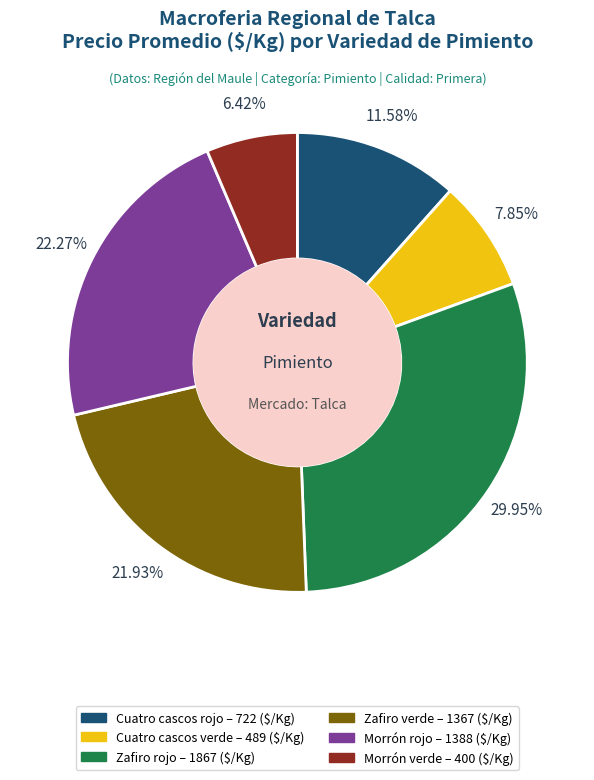

To the nearest percent, what percentage of the pie is Morrón verde?

6%